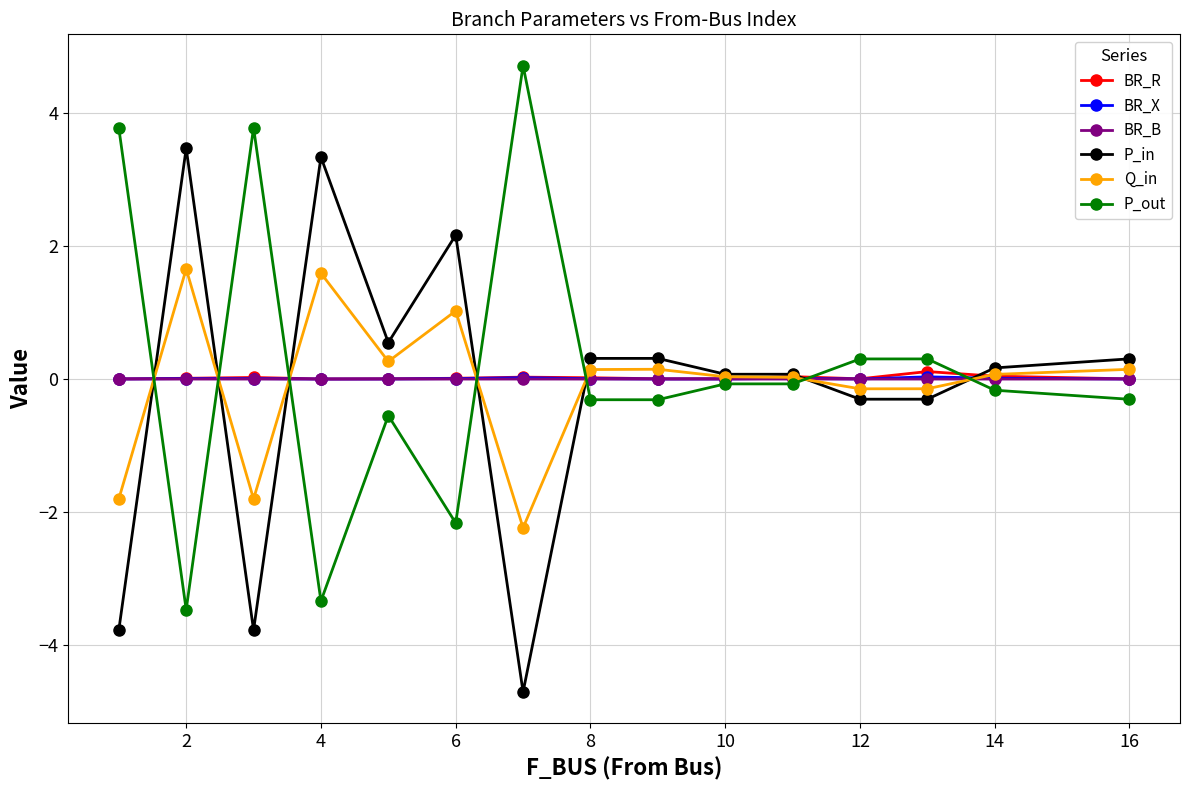

True or false: BR_X has more than 2 points higher than both neighbors.

True